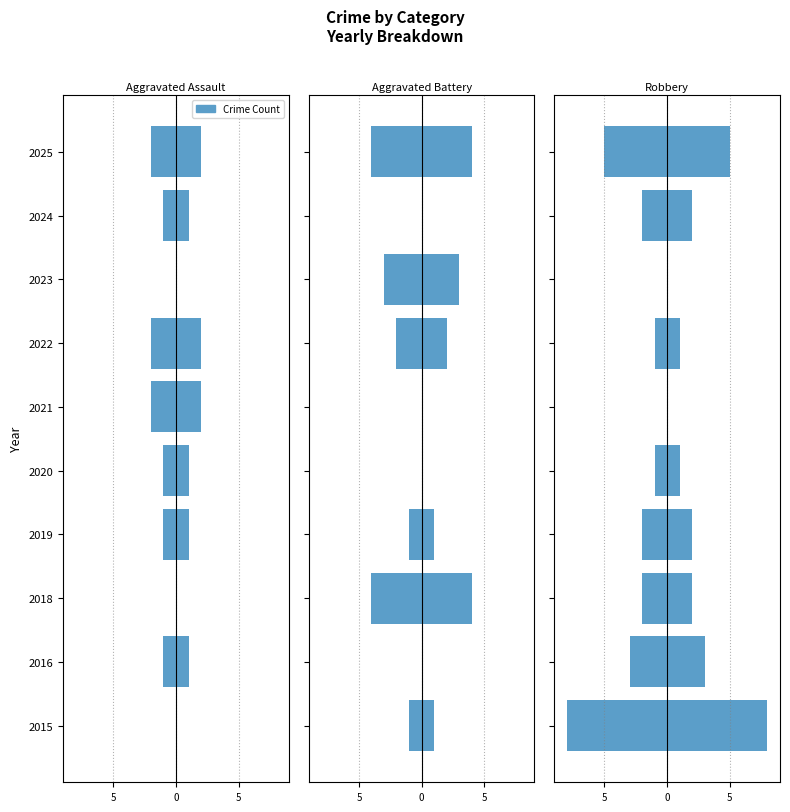

What is the smallest value displayed?

-8